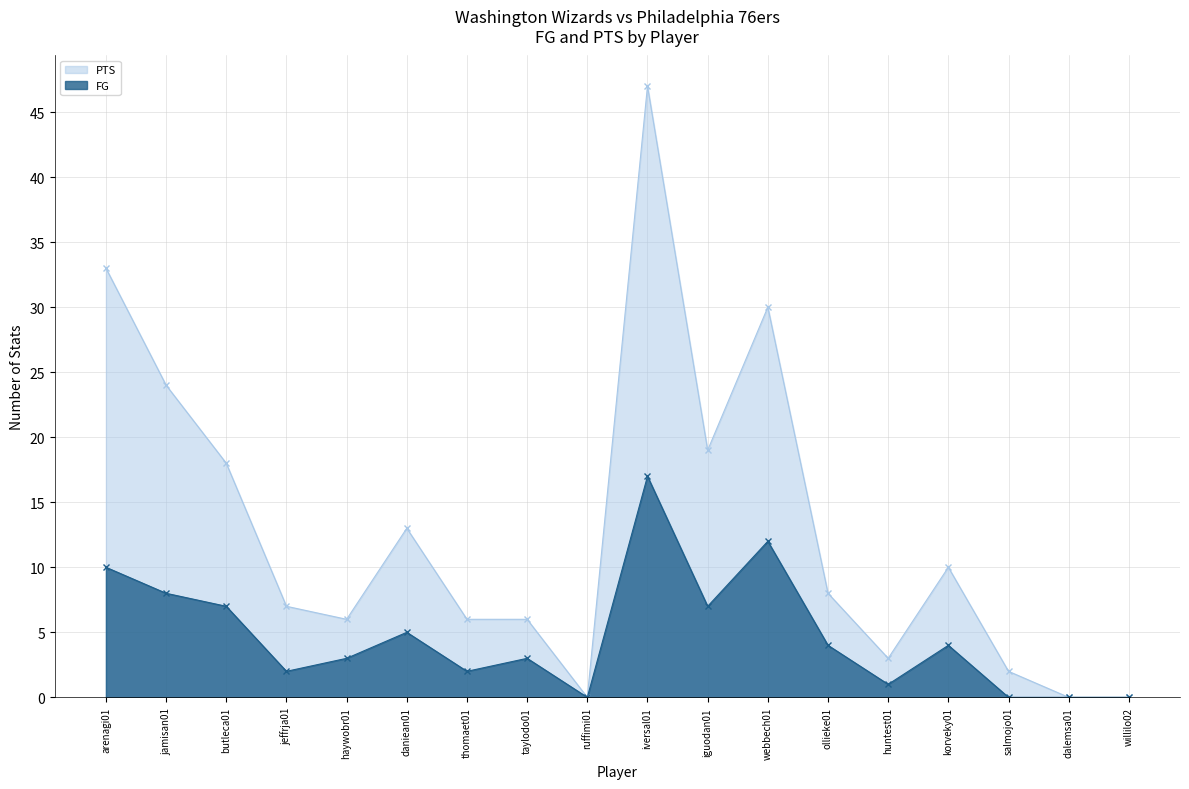

Is the value of FG at ollieke01 greater than the value of PTS at salmojo01?

Yes